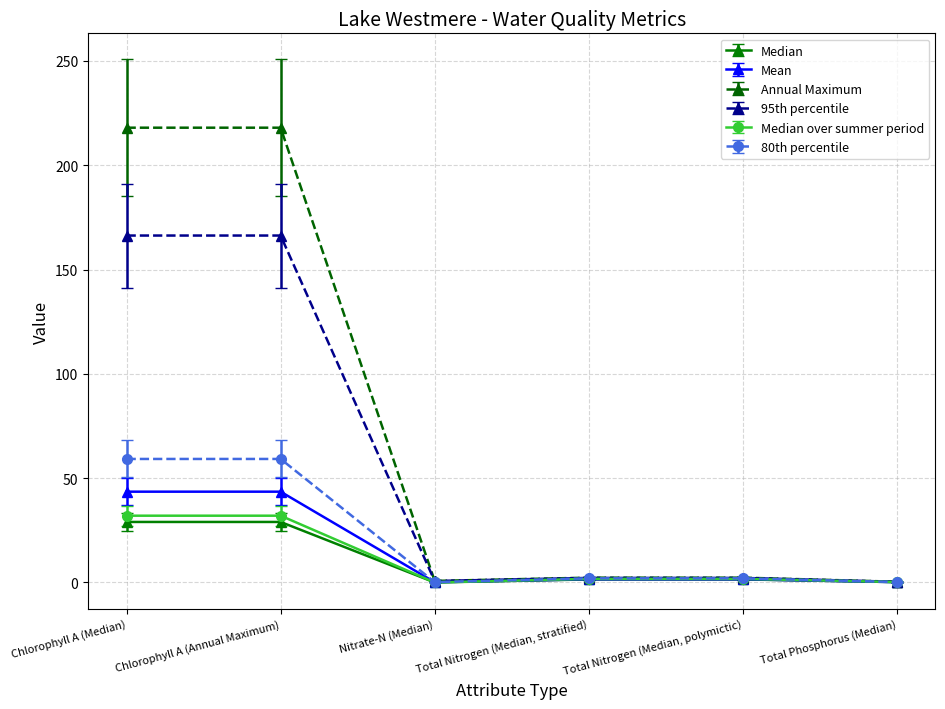

What is the maximum value for Mean?

43.5